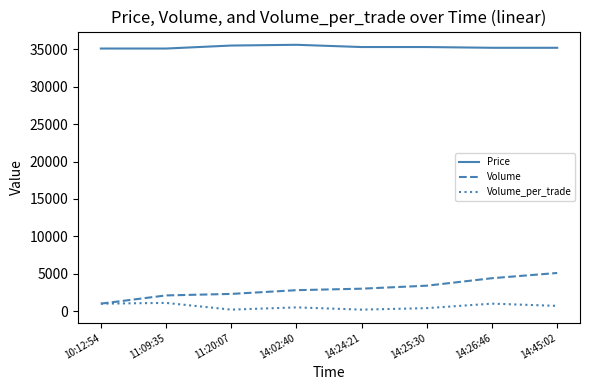

Count the Volume_per_trade values in the range 400 to 1000.

5